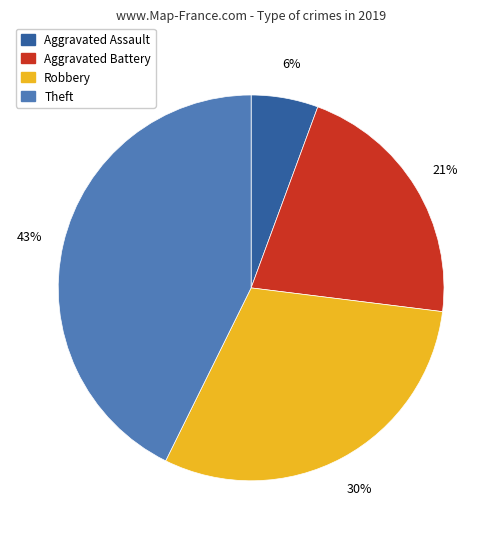

Which slice is the smallest?

Aggravated Assault